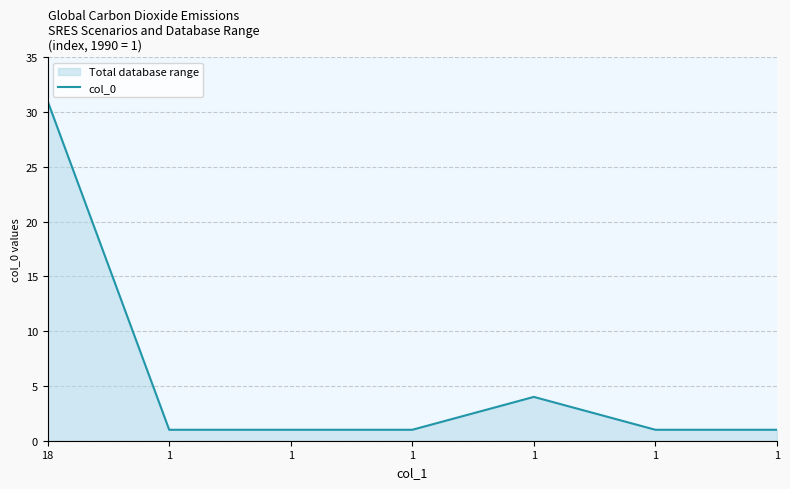

How many lines are shown in the chart?

1